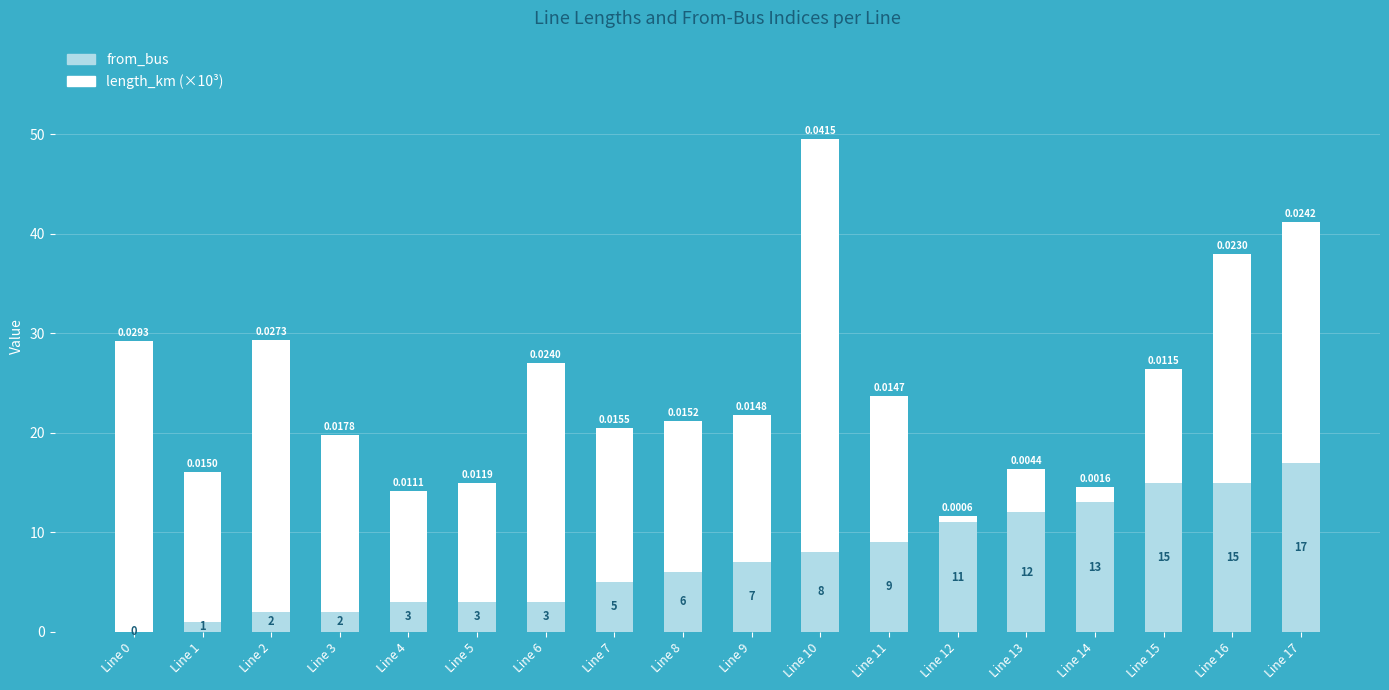

Is it true that from_bus equals 2.0 at Line 2?

True